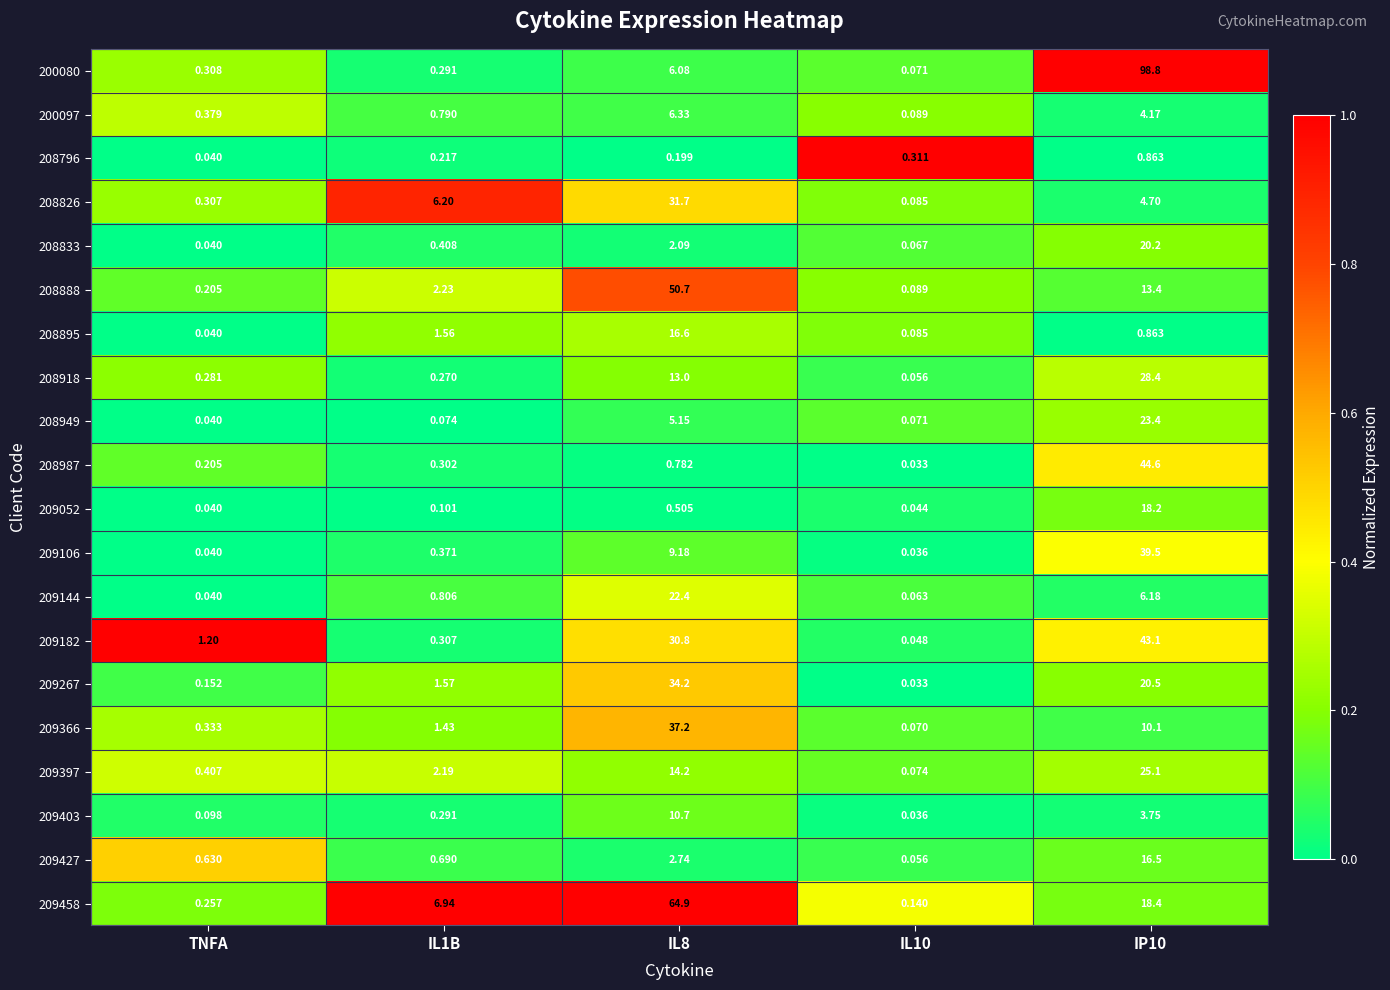

Is the value of 200097 at IL8 greater than the value of 208796 at IL10?

Yes